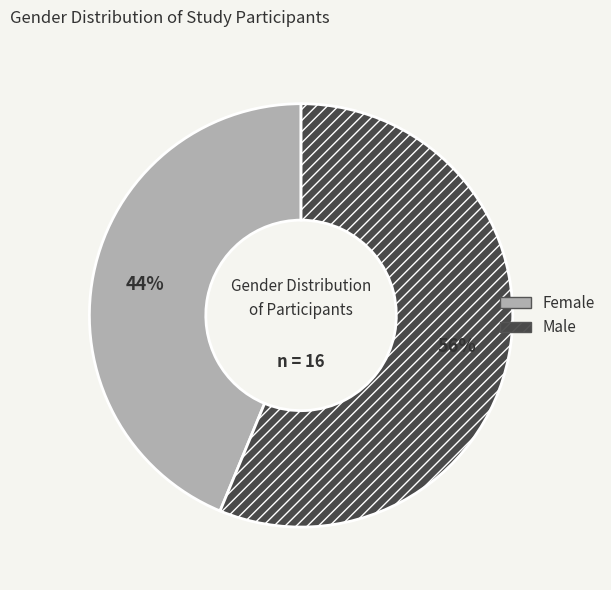

To the nearest percent, what is the average slice percentage?

50%